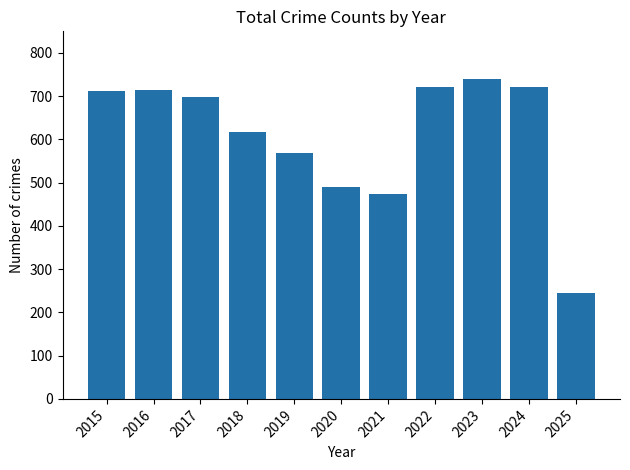

How many data points are less than 697?

5